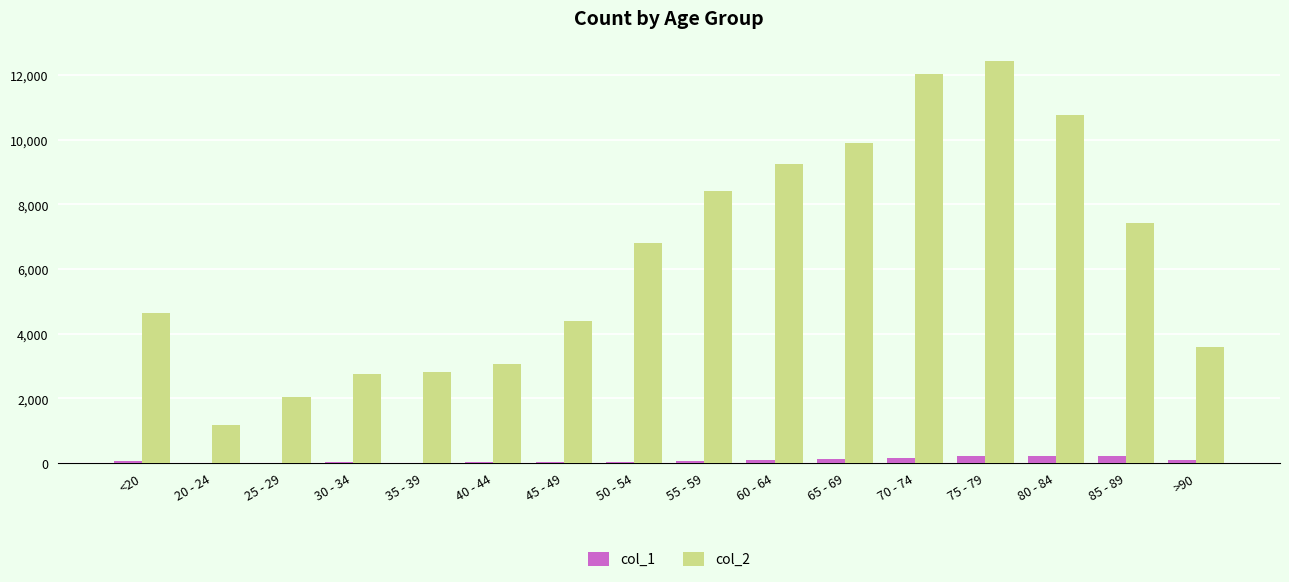

Between 60 - 64 and 75 - 79, which series saw the biggest shift?

col_2